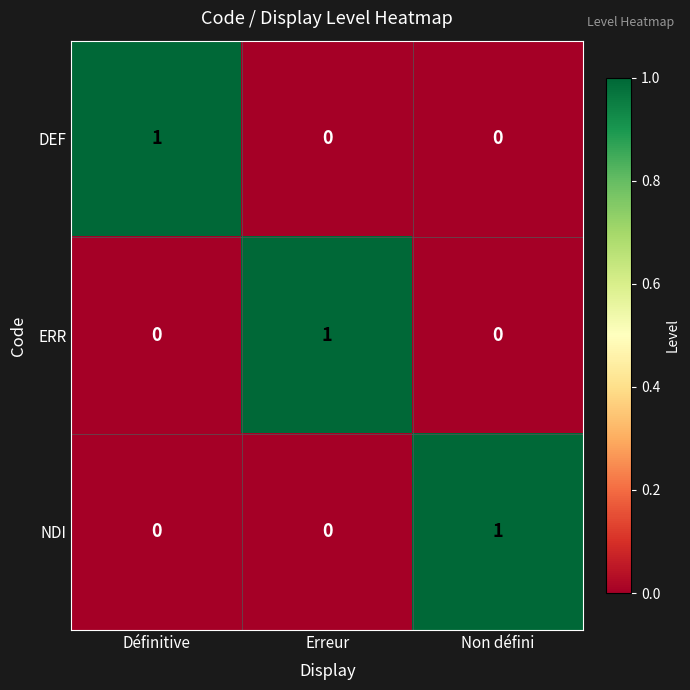

The ERR series shows 1 at Non défini. True or false?

False